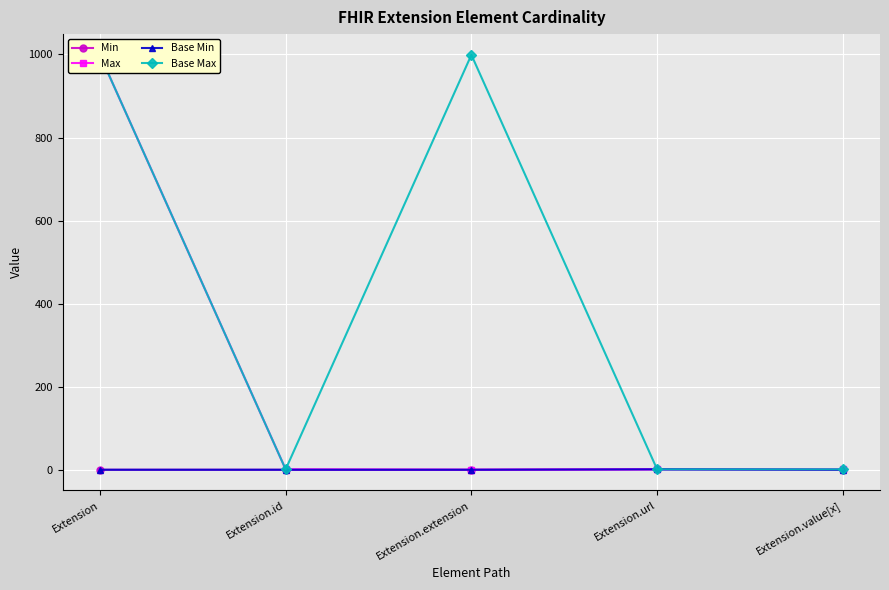

At Extension.value[x], list the series in order from largest to smallest.

Max, Base Max, Min, Base Min